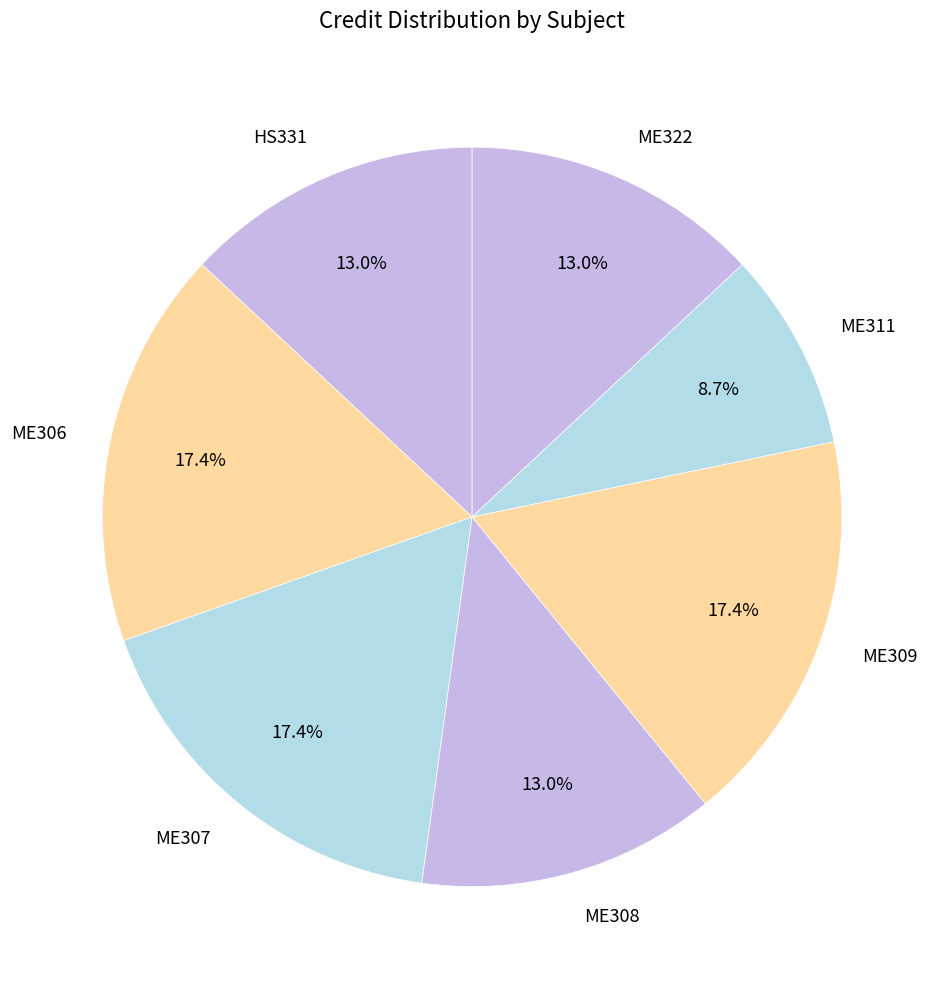

Which has a higher value, ME307 or HS331?

ME307